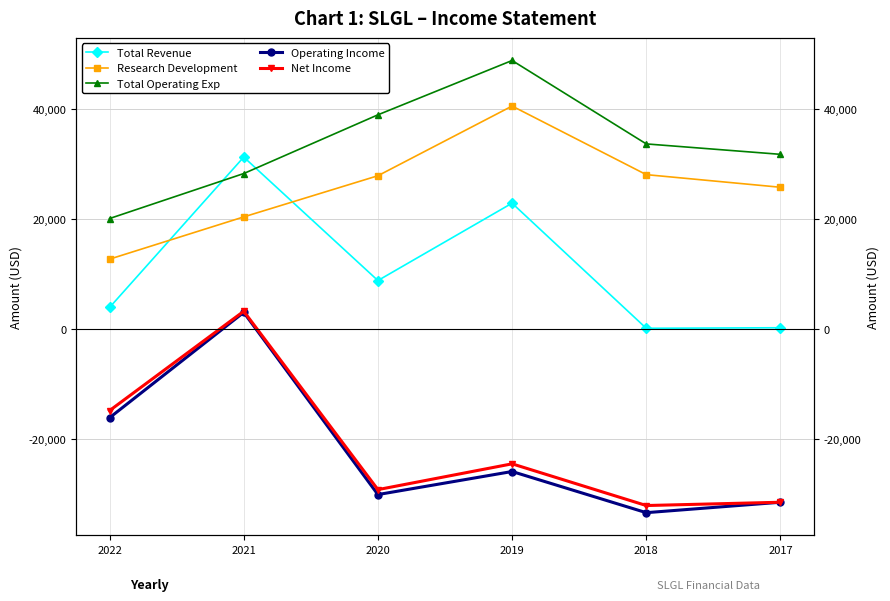

How many data points in Total Revenue are less than 8800?

3